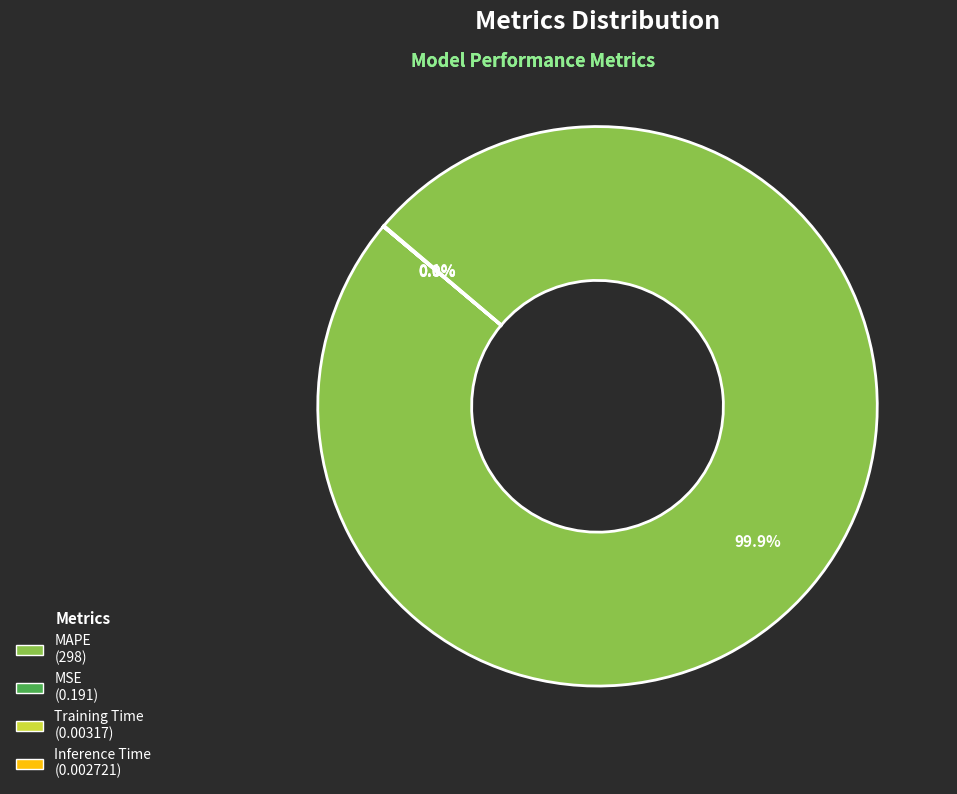

Does any single category account for the majority?

Yes